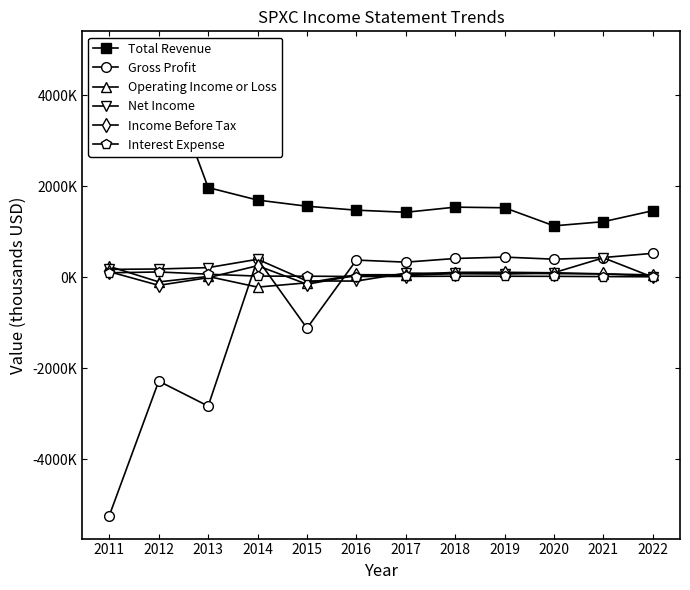

At which category does the chart reach its peak across all series?

2012